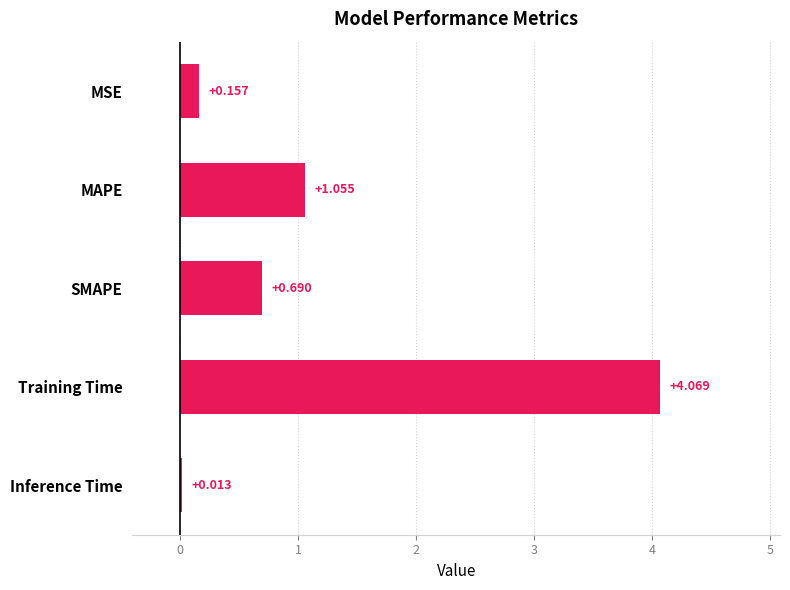

Between Training Time and Inference Time, which is larger?

Training Time